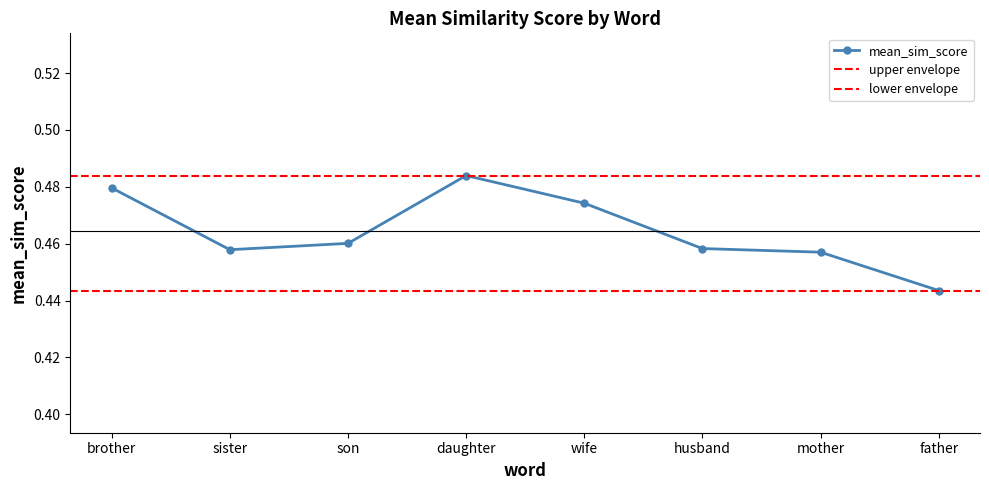

Where is the first local minimum?

sister